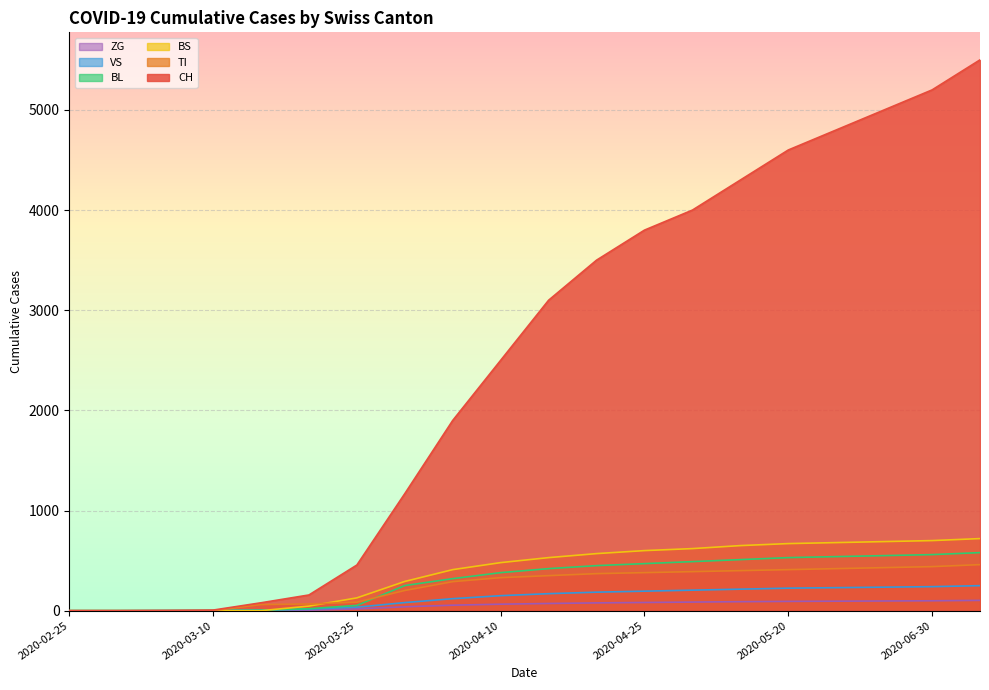

Rank the series at 2020-07-31 from highest to lowest value.

CH, BS, BL, TI, VS, ZG